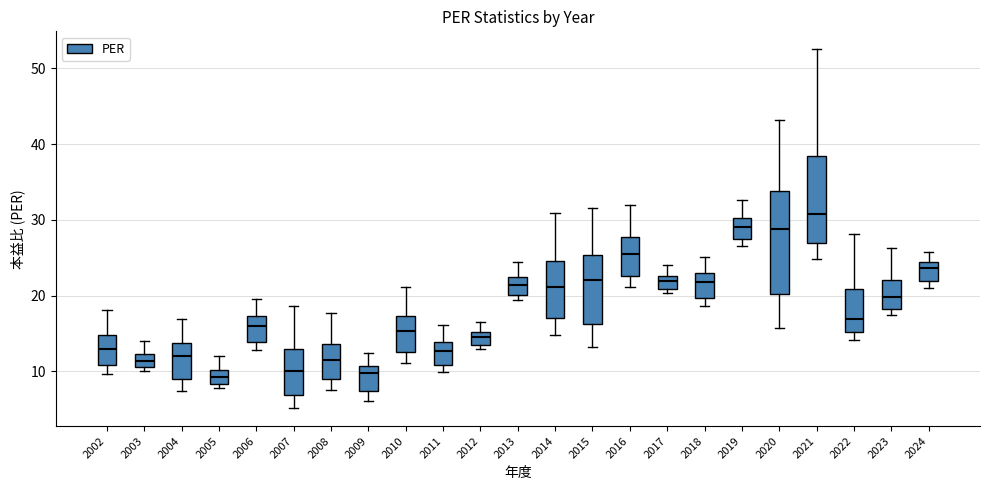

Comparing the boxes themselves (not the whiskers), which one is the tallest?

2020